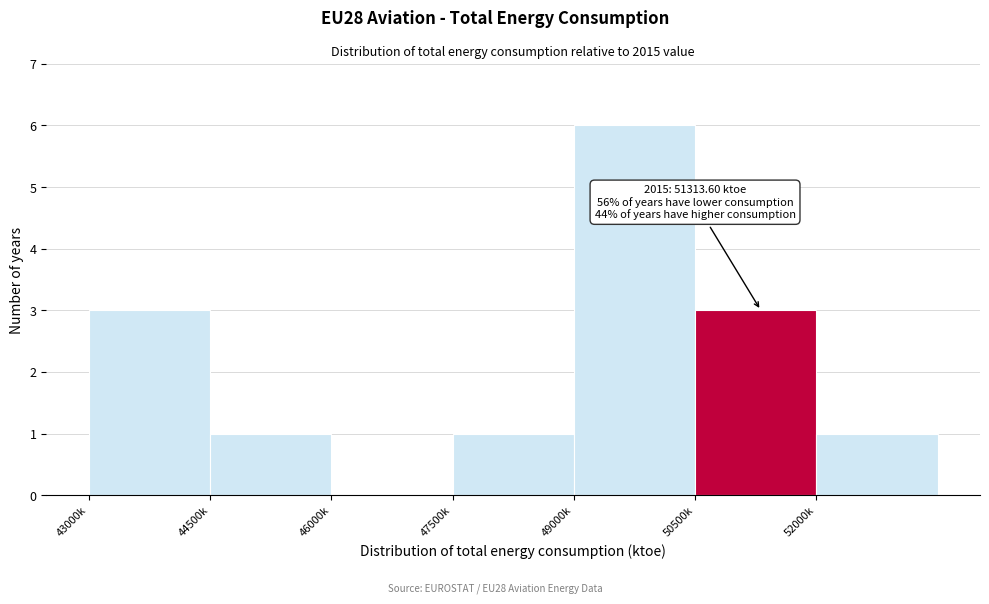

Reading right to left, what are all the values shown in this chart?

52000k=1	50500k=3	49000k=6	47500k=1	46000k=0	44500k=1	43000k=3